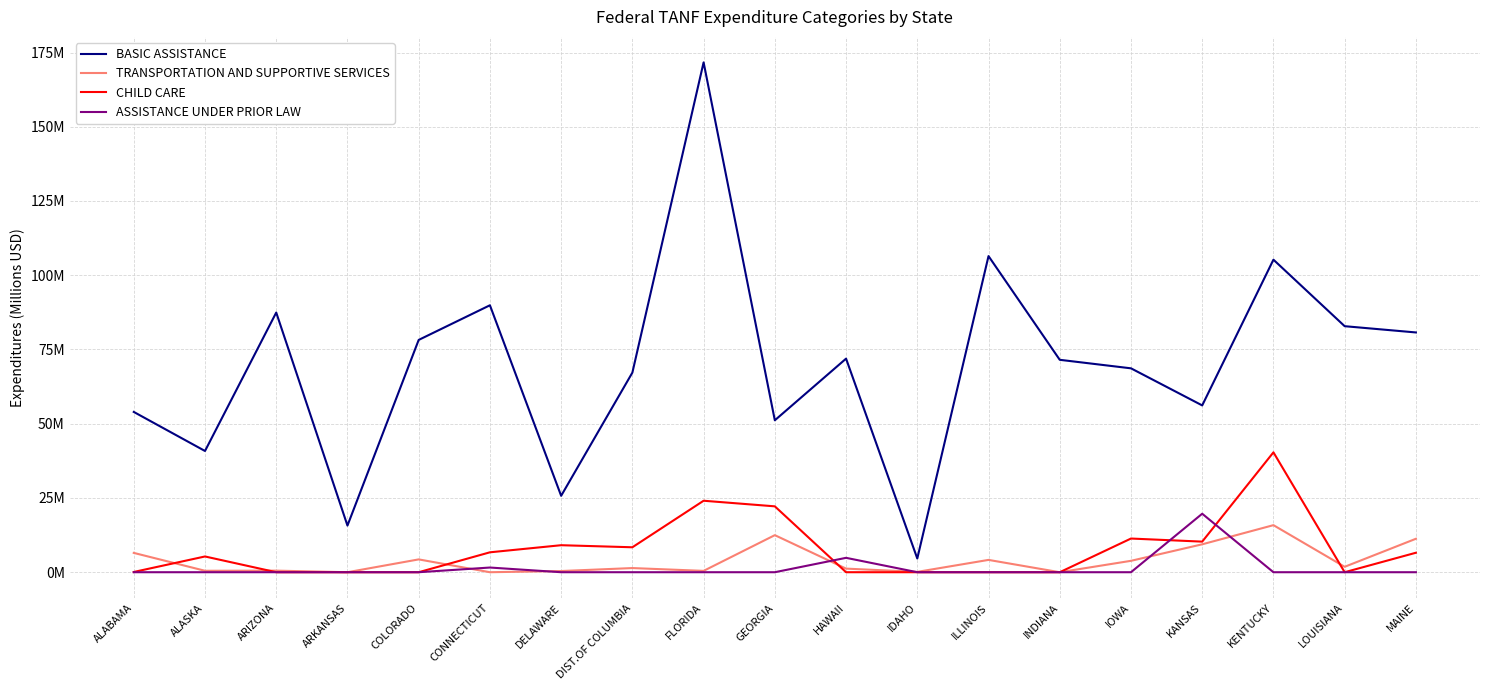

At which label does TRANSPORTATION AND SUPPORTIVE SERVICES reach its minimum?

ARKANSAS